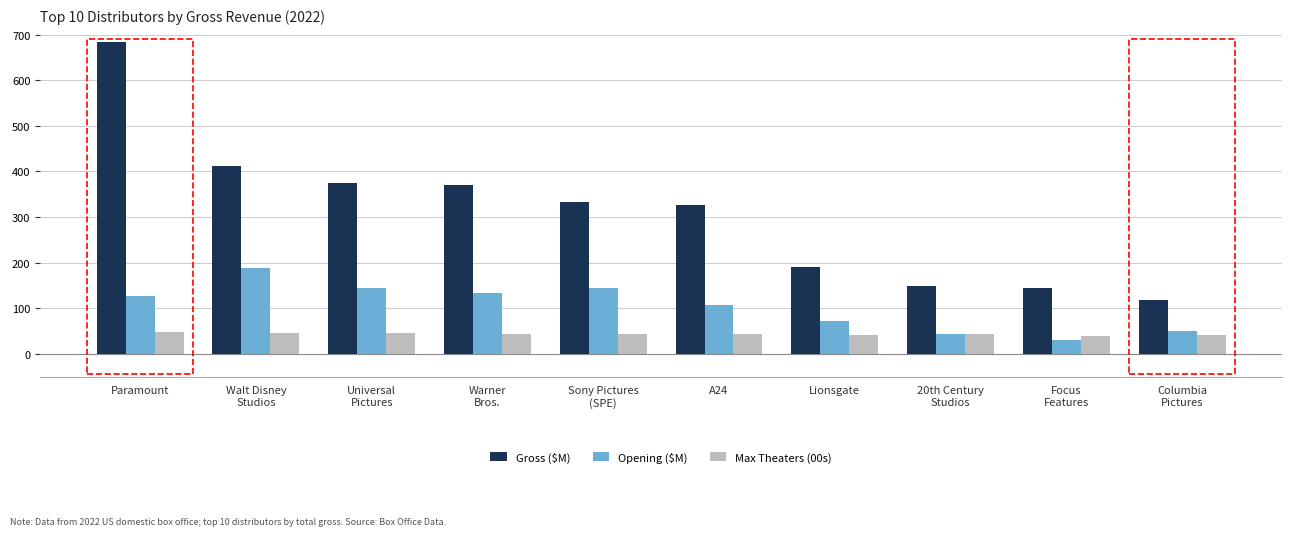

What is the difference between the highest and lowest values at Paramount?

635.9